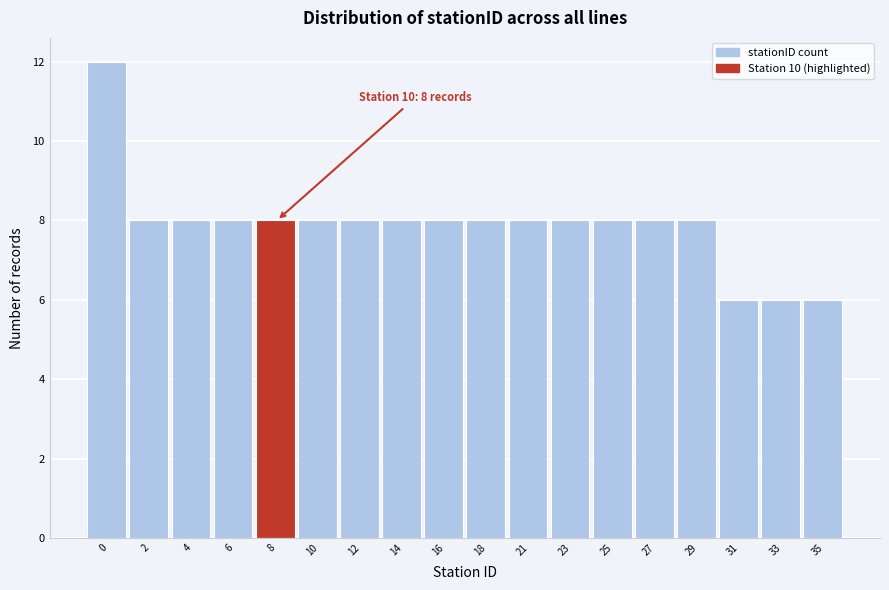

Reading left to right, extract all data points from this chart.

12	8	8	8	8	8	8	8	8	8	8	8	8	8	8	6	6	6